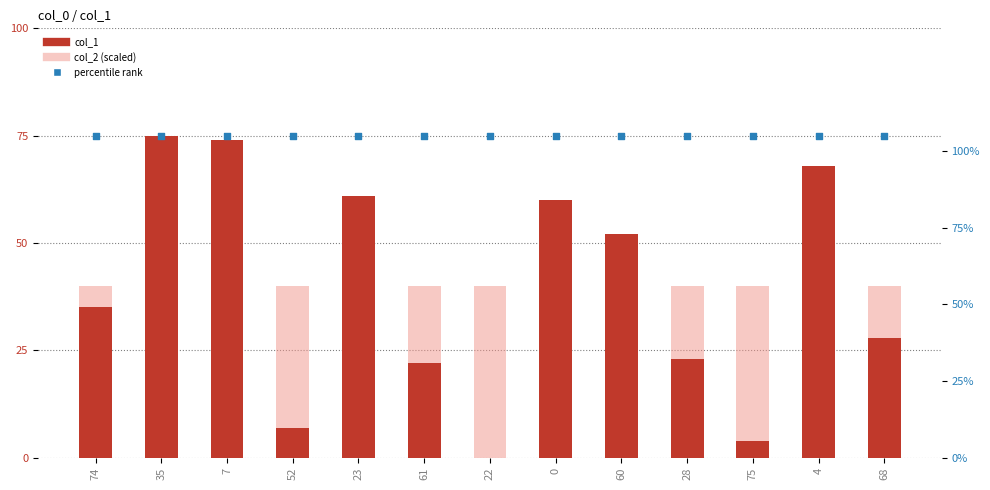

At which category is the sum across all series the highest?

35